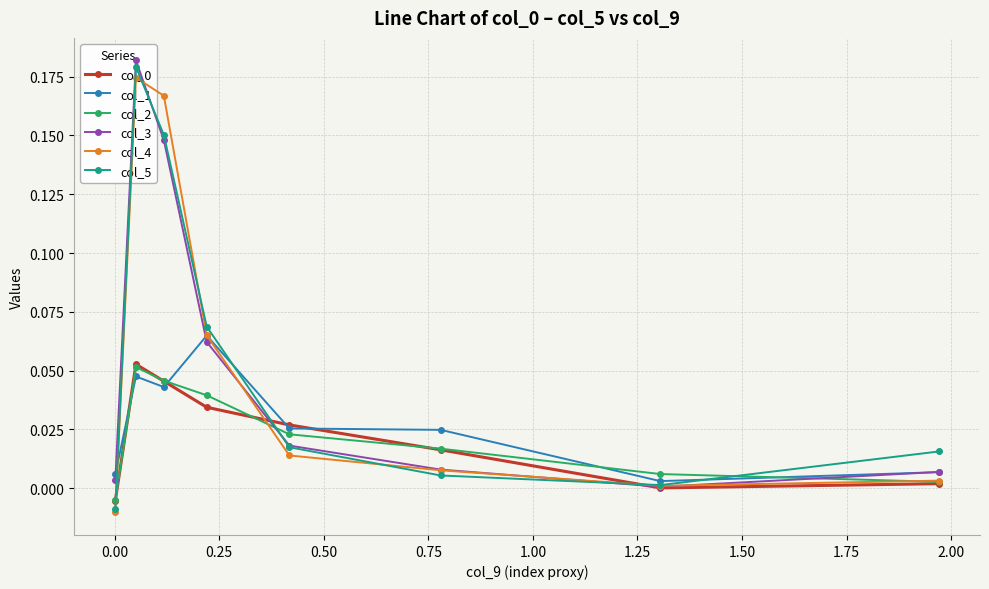

In col_2, how many points are higher than both neighbors (excluding endpoints)?

1